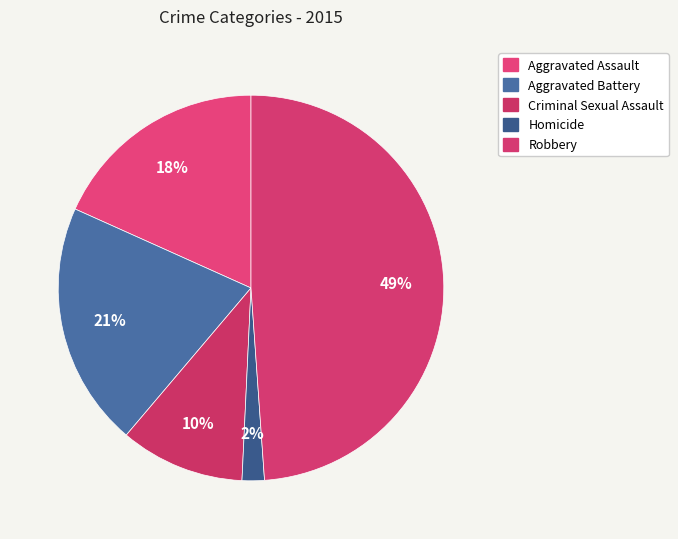

What percentage do Criminal Sexual Assault and Homicide together represent?

12.3%